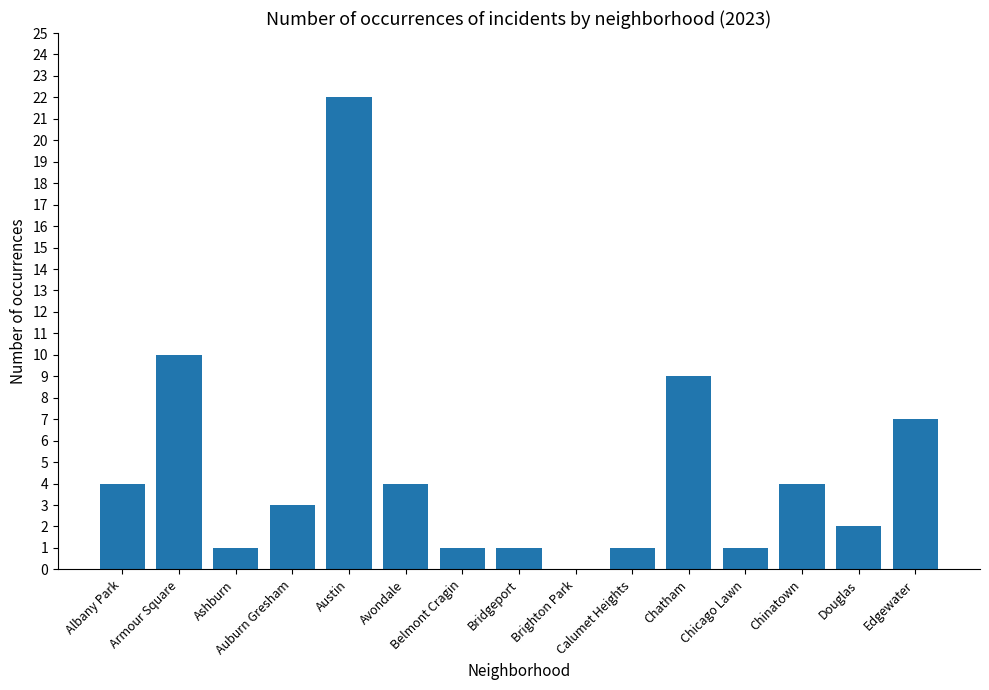

At which category does the chart reach its peak across all series?

Austin